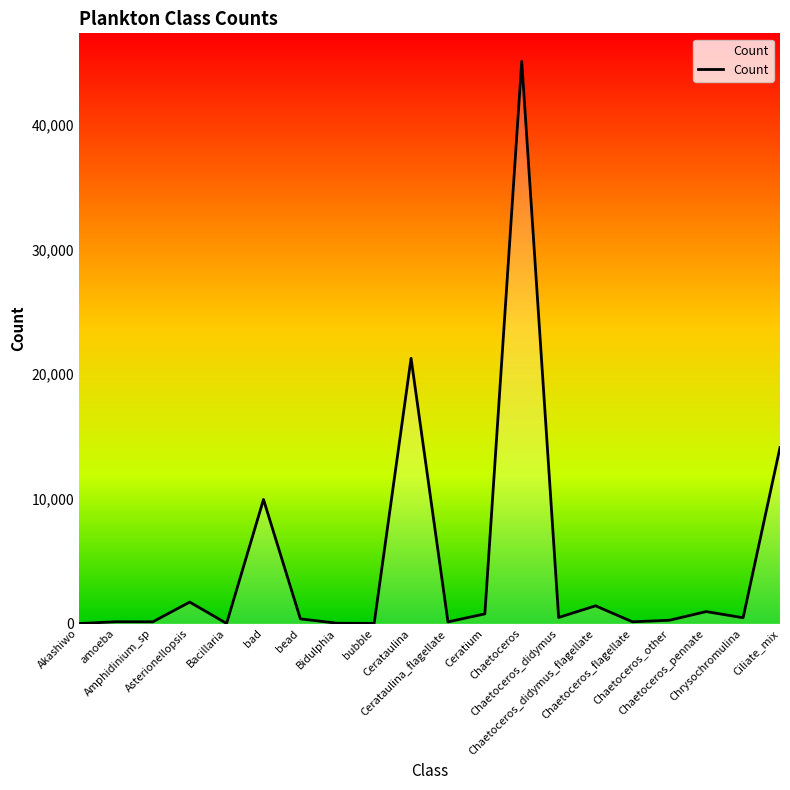

How many lines are shown in the chart?

1